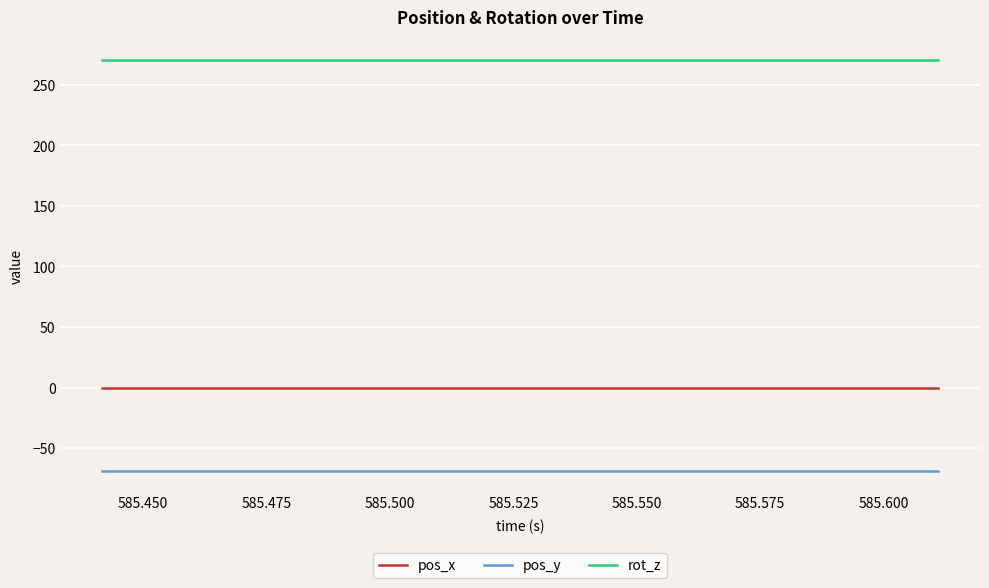

List the series in order of their overall mean, highest first.

rot_z, pos_x, pos_y